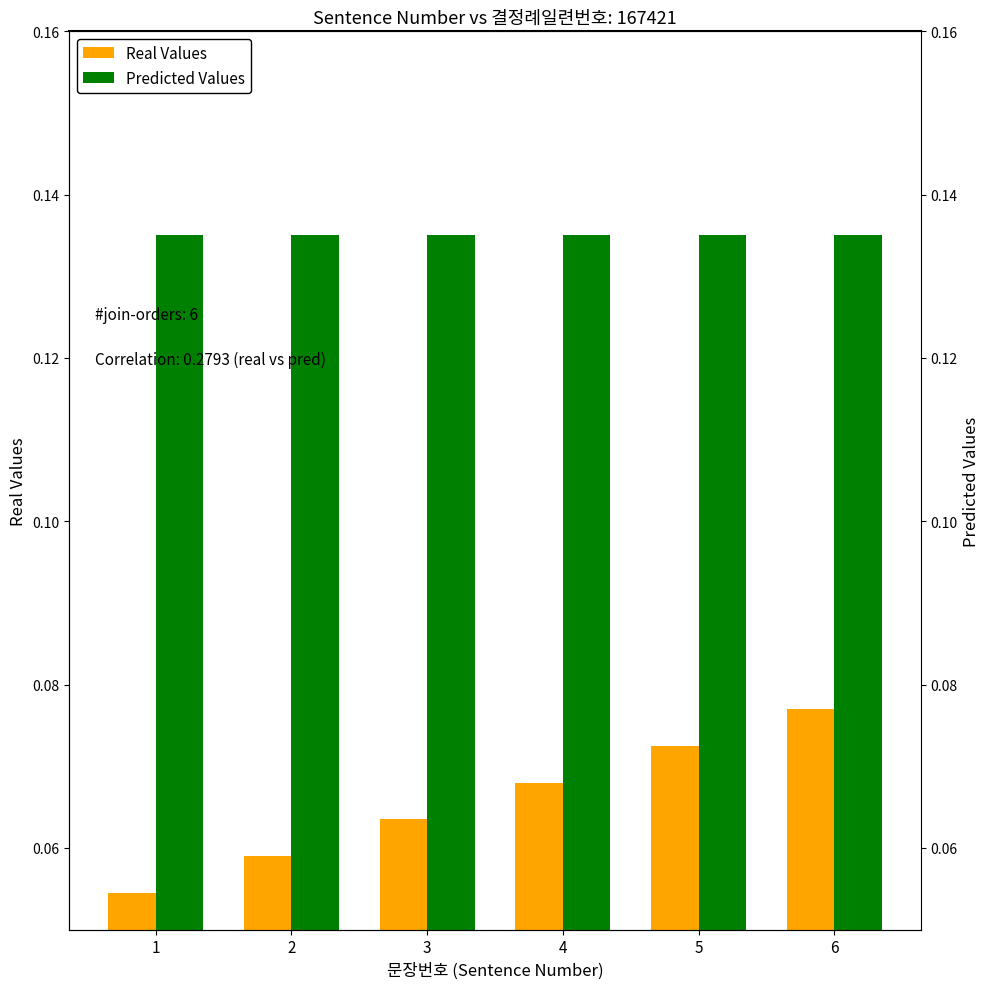

What is the average value of the Predicted Values series?

0.1